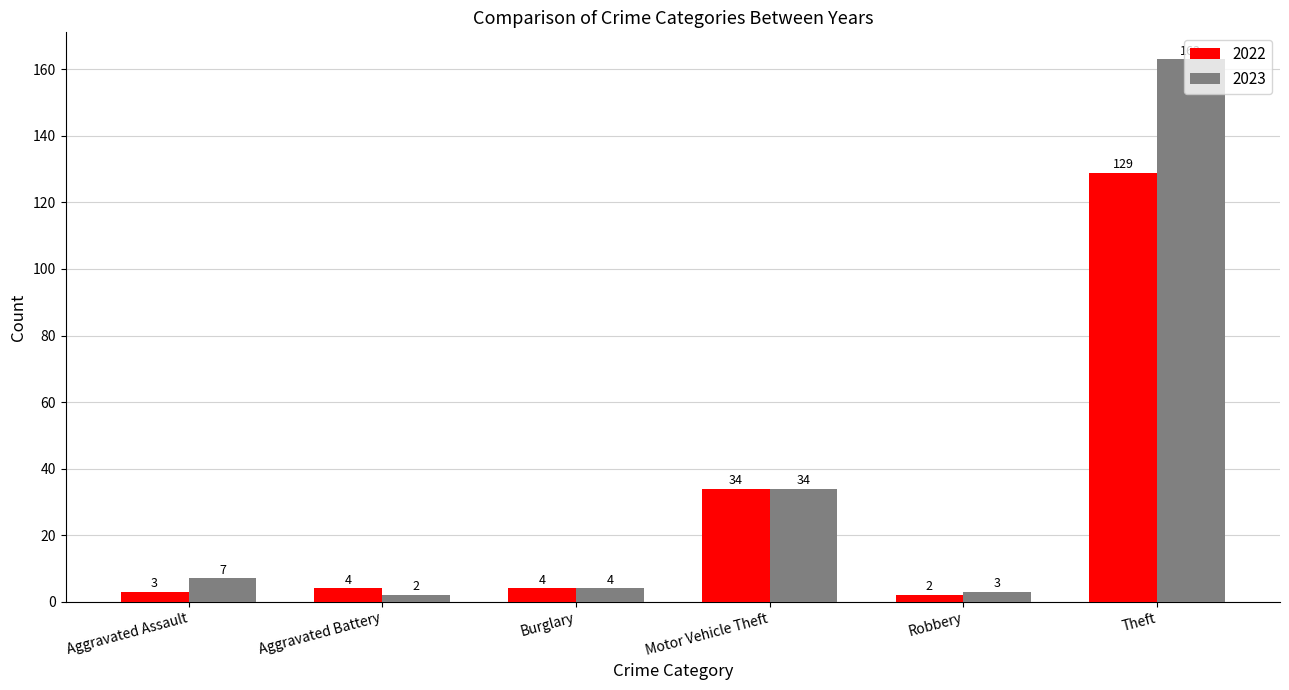

What is the difference between the maximum and second lowest values in the 2023 series?

160